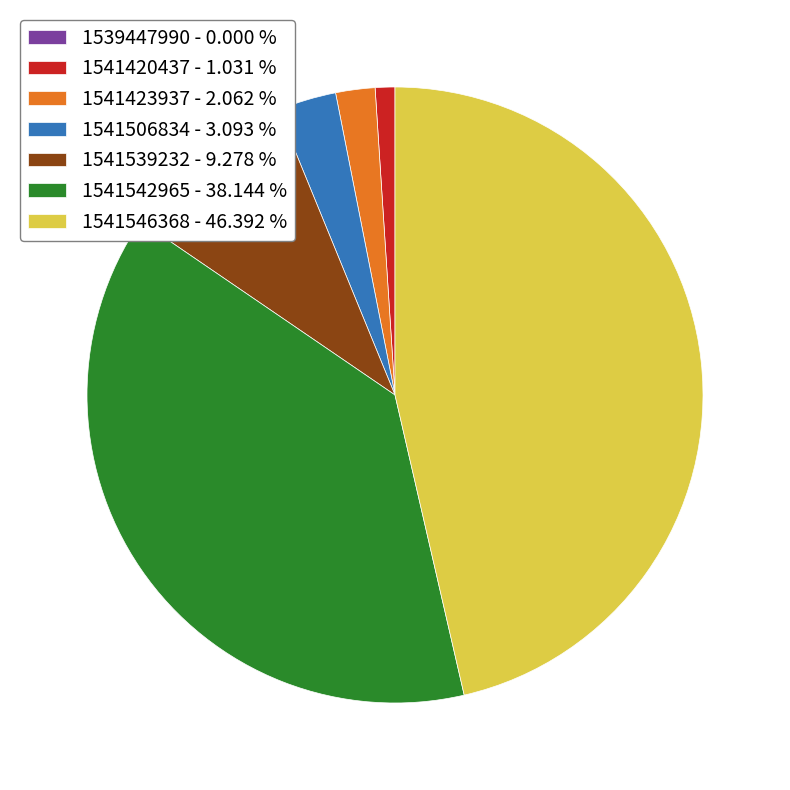

Is there a majority slice in this chart?

No